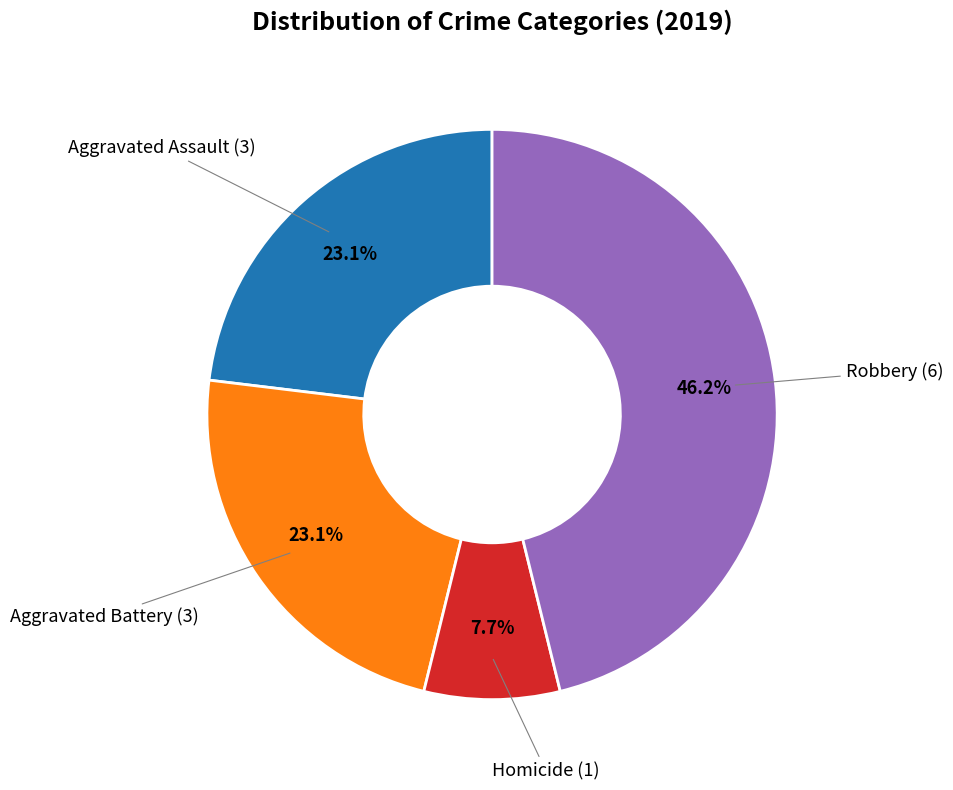

Is there any slice that represents more than half of the pie?

No